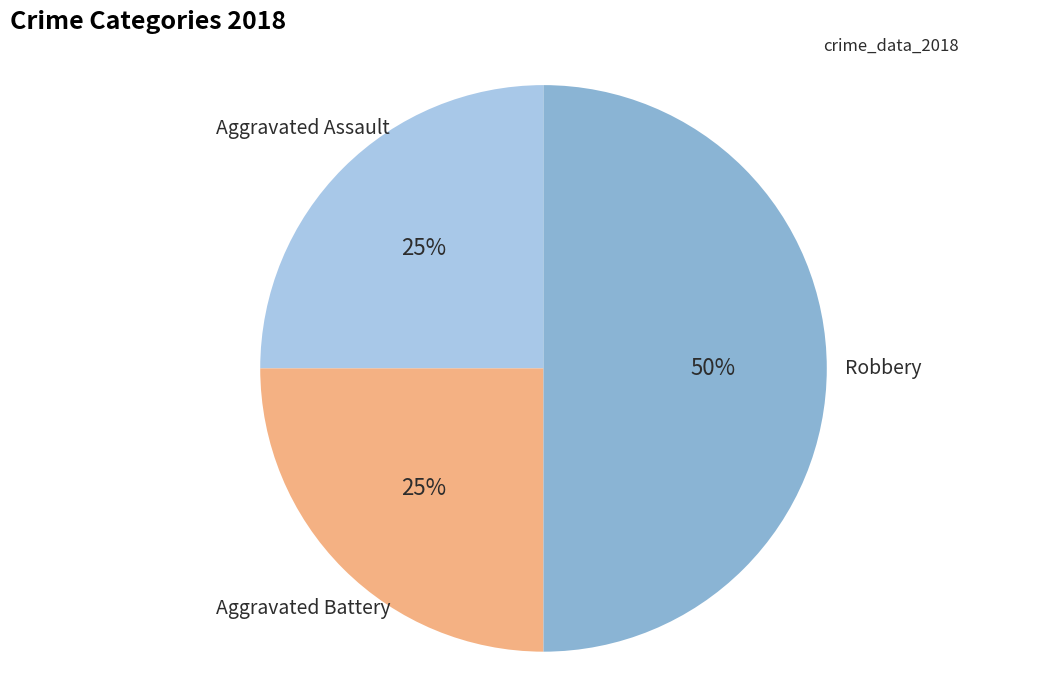

To the nearest percent, what is the difference between the largest and smallest slice percentages?

25%